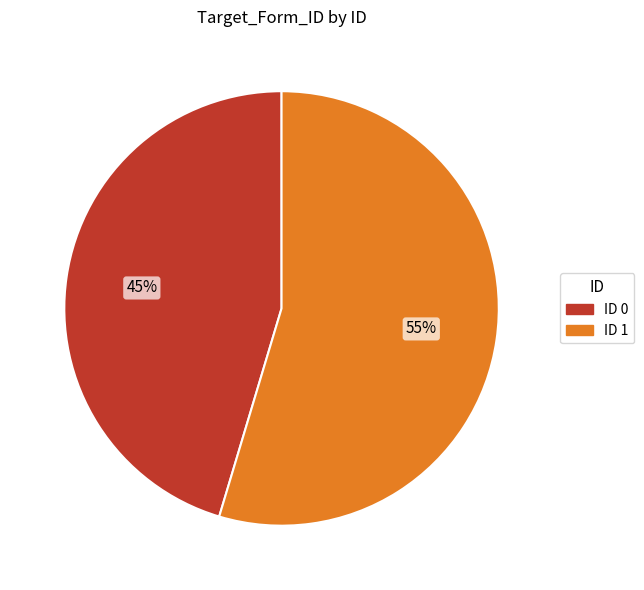

To the nearest percent, what is the average slice percentage?

50%